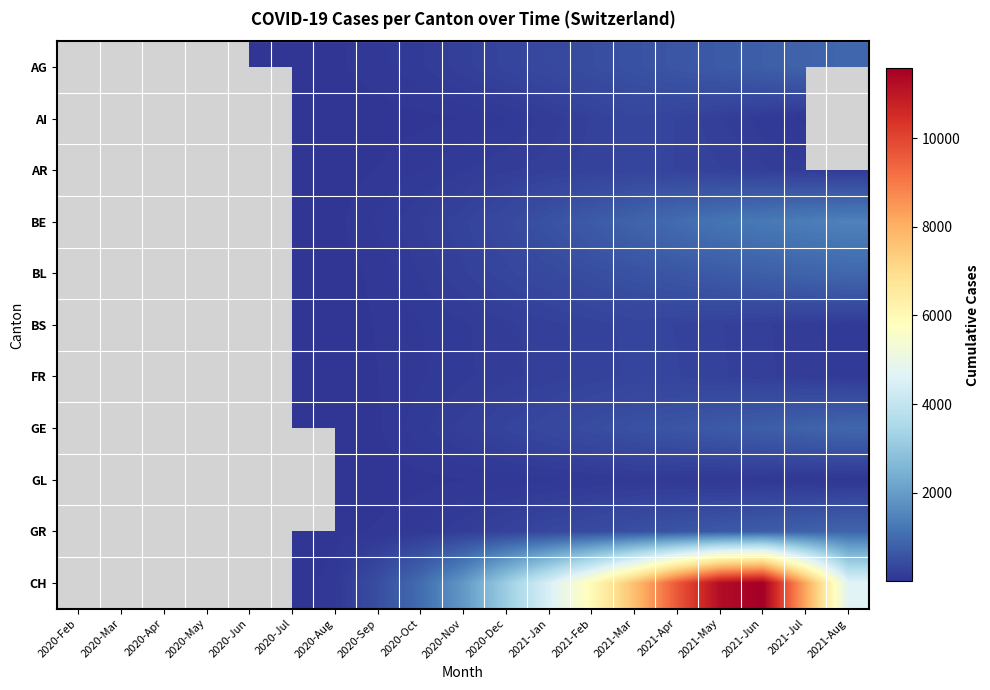

Rank the series at 2021-Feb from highest to lowest value.

CH, BE, BL, AG, GE, GR, AR, BS, FR, AI, GL